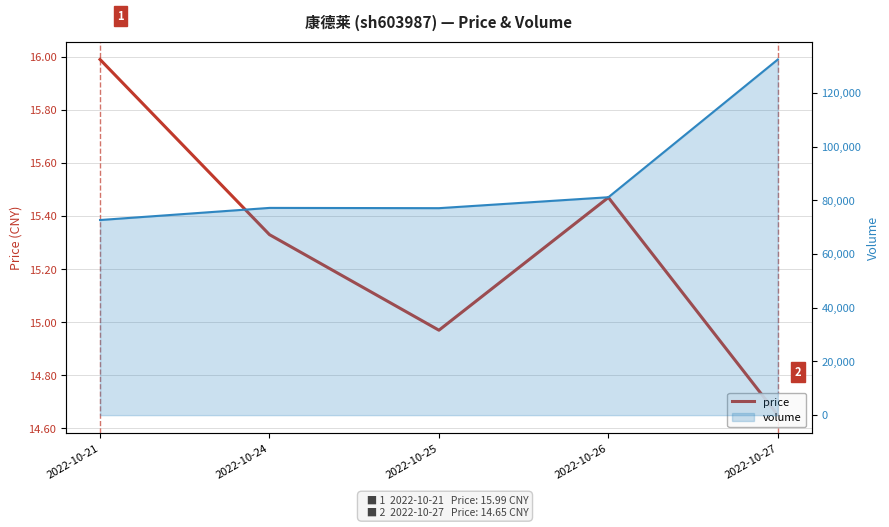

True or false: price and volume intersect in this chart.

False